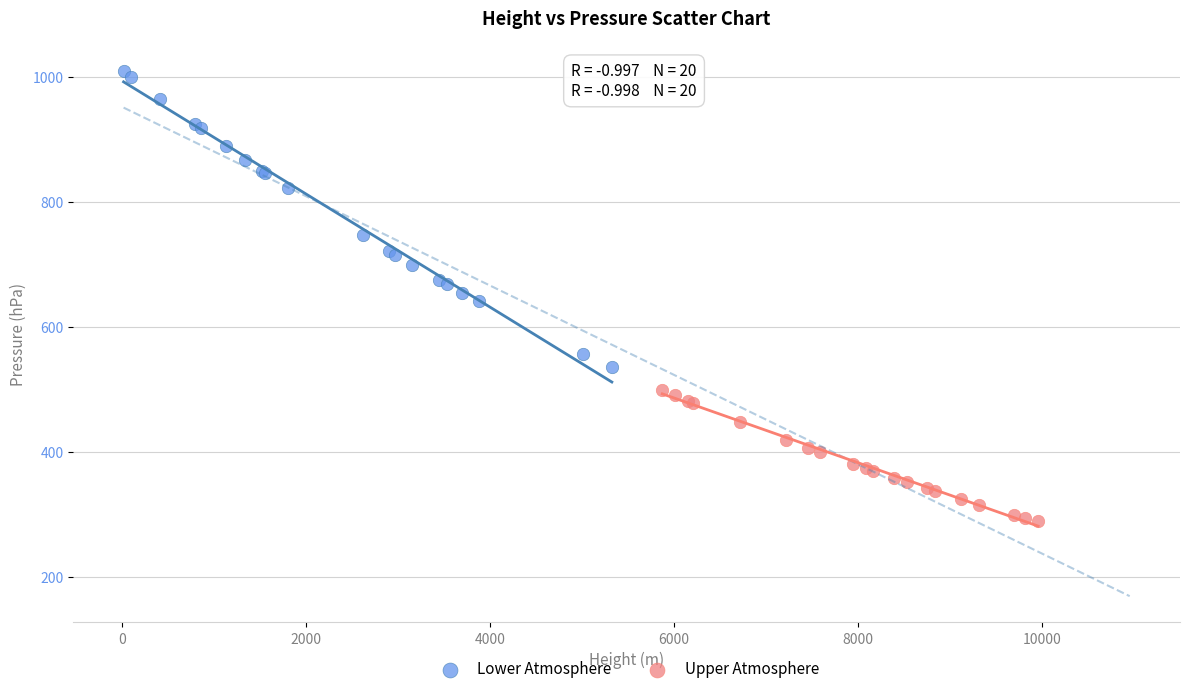

Which series contains the lowest Y value?

Upper Atmosphere